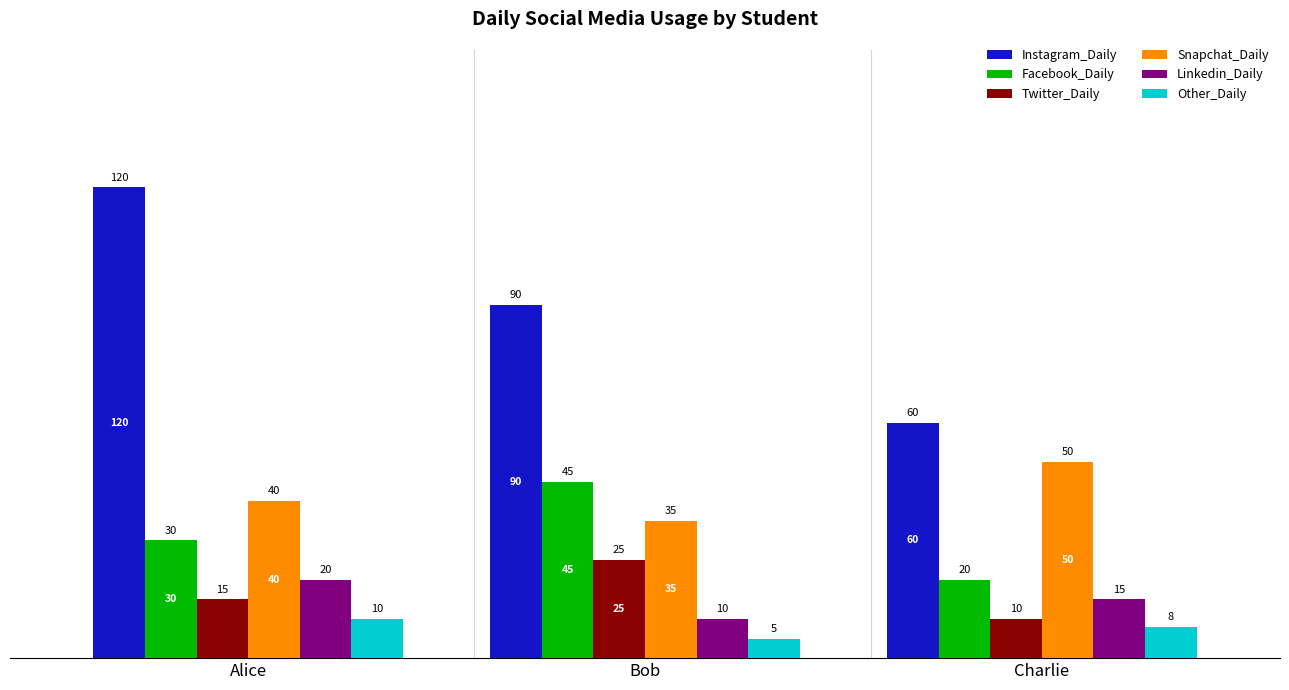

Which category has the lowest value in the Twitter_Daily series?

Charlie